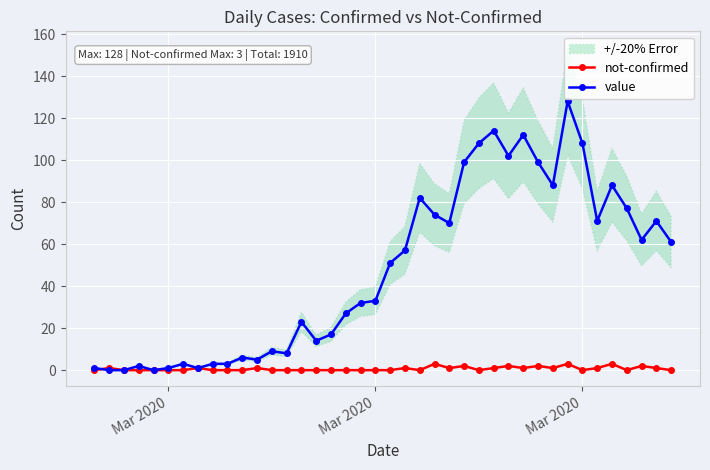

How many data points in value are less than 51?

20